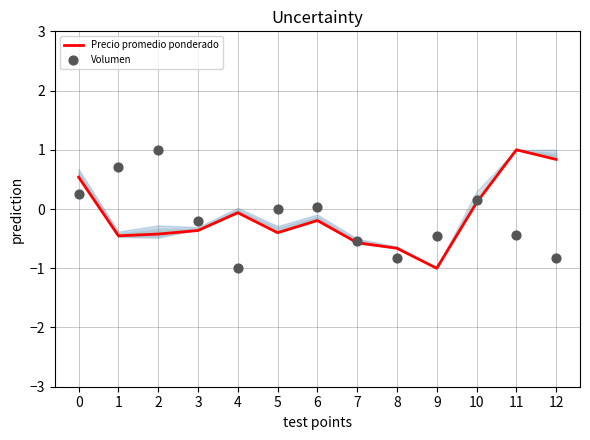

Which series has the widest spread of Y values?

Precio promedio ponderado